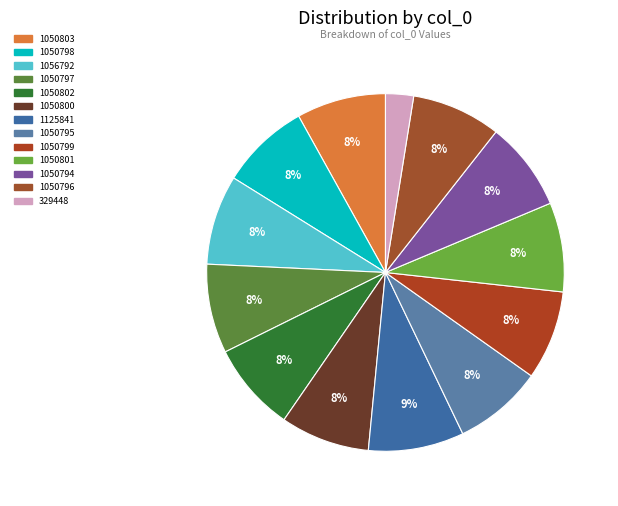

Count the number of slices in the pie.

13